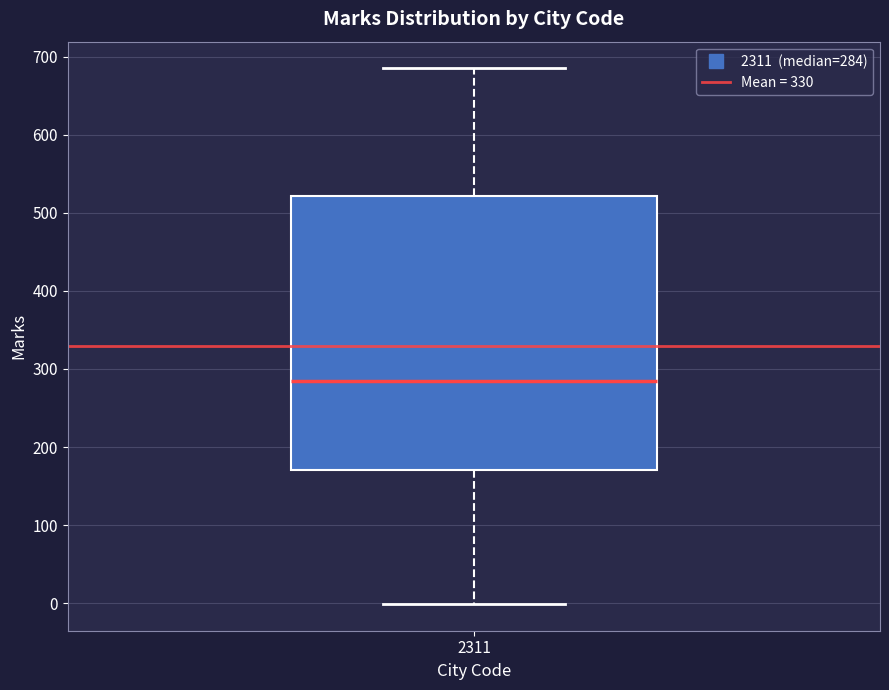

Where is the lower edge of the box at x = 2311 on the y-axis? The values are not printed on the chart, so give them approximately, as read against the axis.

170